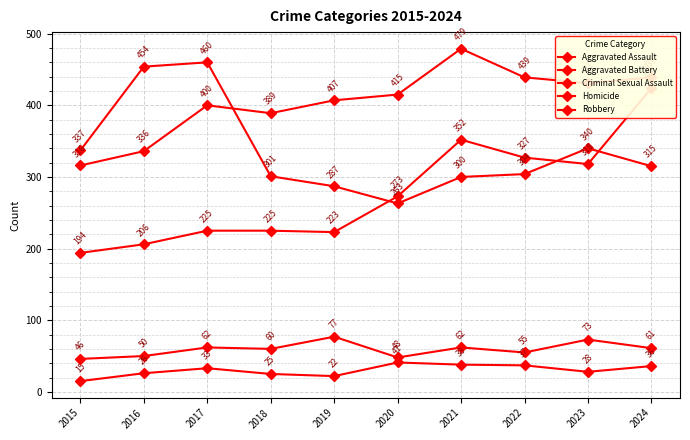

Which has a higher value, 2023 or 2021?

2021